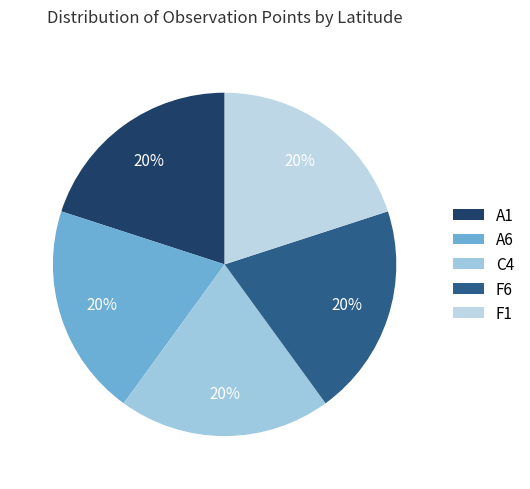

To the nearest percent, what portion does A1 represent?

20%